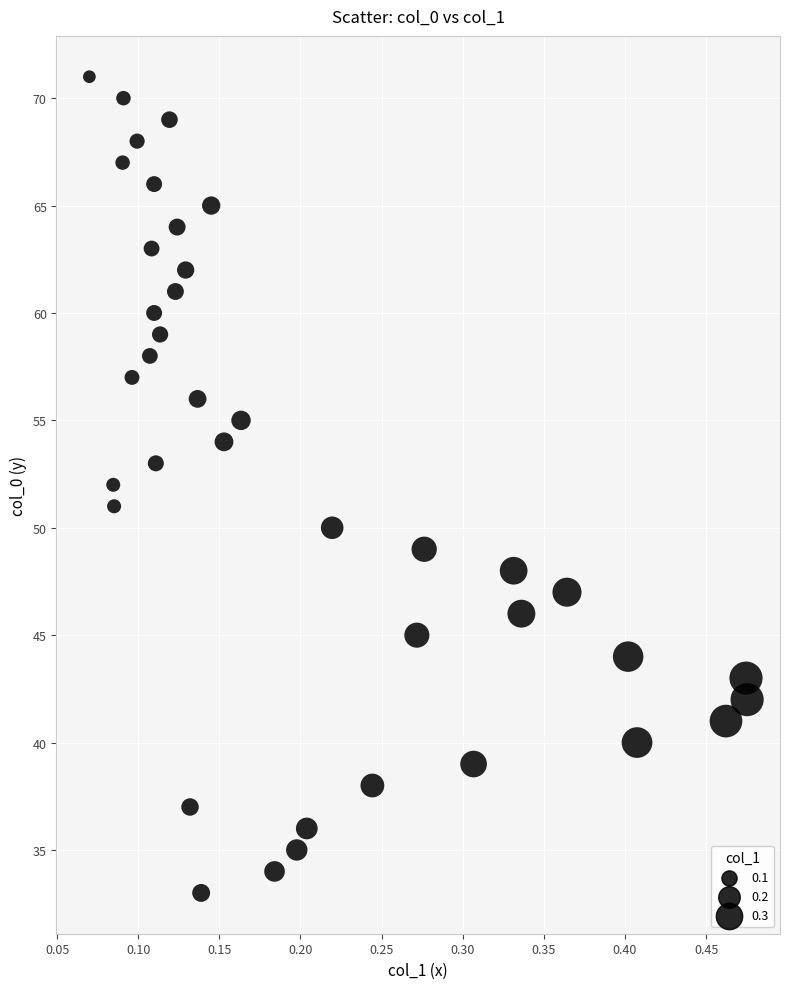

What is the range of Y values (max minus min)?

38